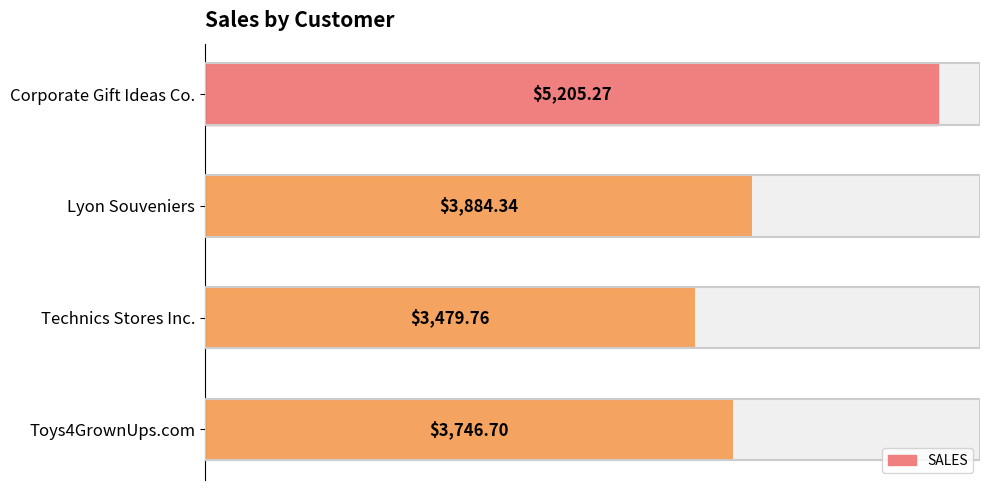

What is the sum of the values at Corporate Gift Ideas Co. and Lyon Souveniers?

9089.6